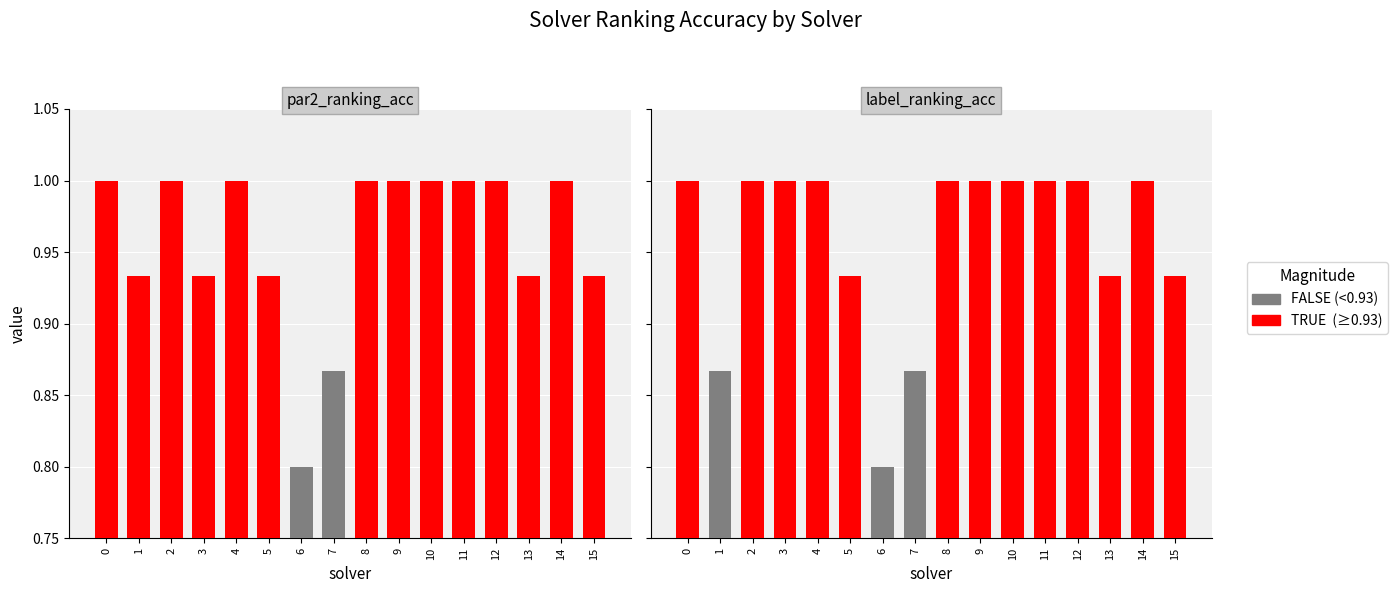

What is the average value of the label_ranking_acc series?

1.0